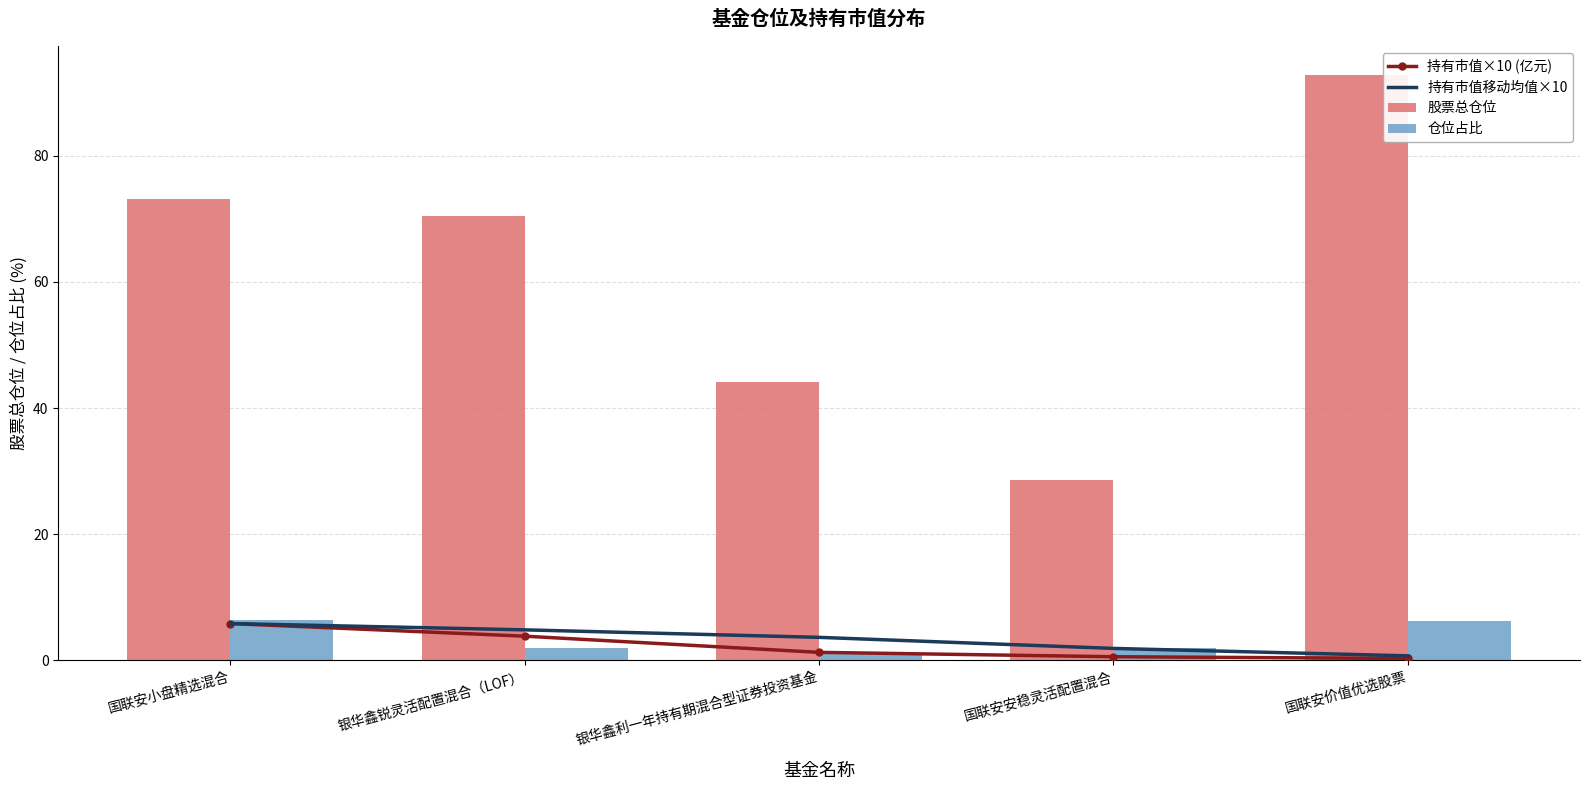

What is the highest value of the 仓位占比 series?

6.3